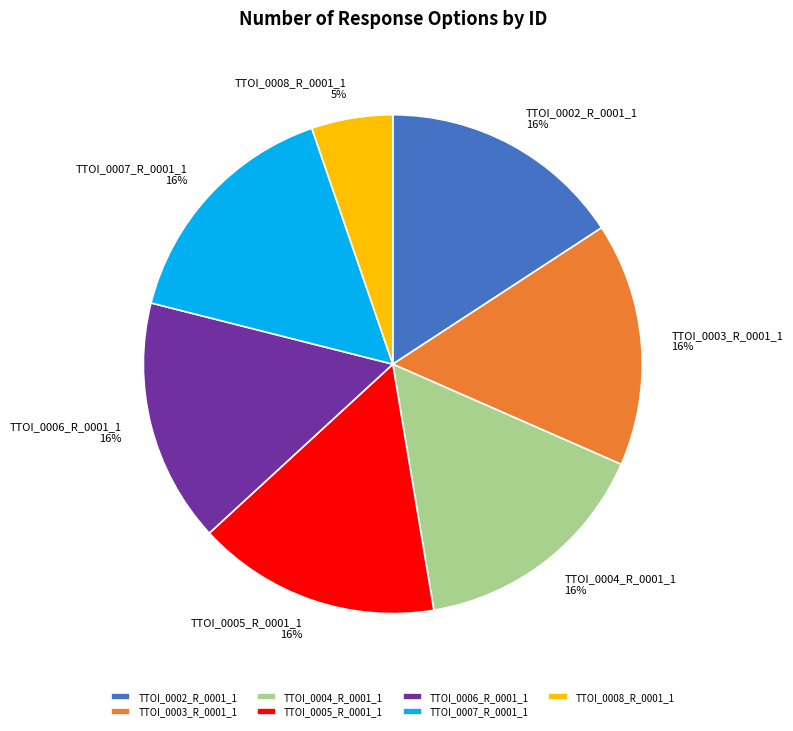

What is the smallest slice in the pie chart?

TTOI_0008_R_0001_1